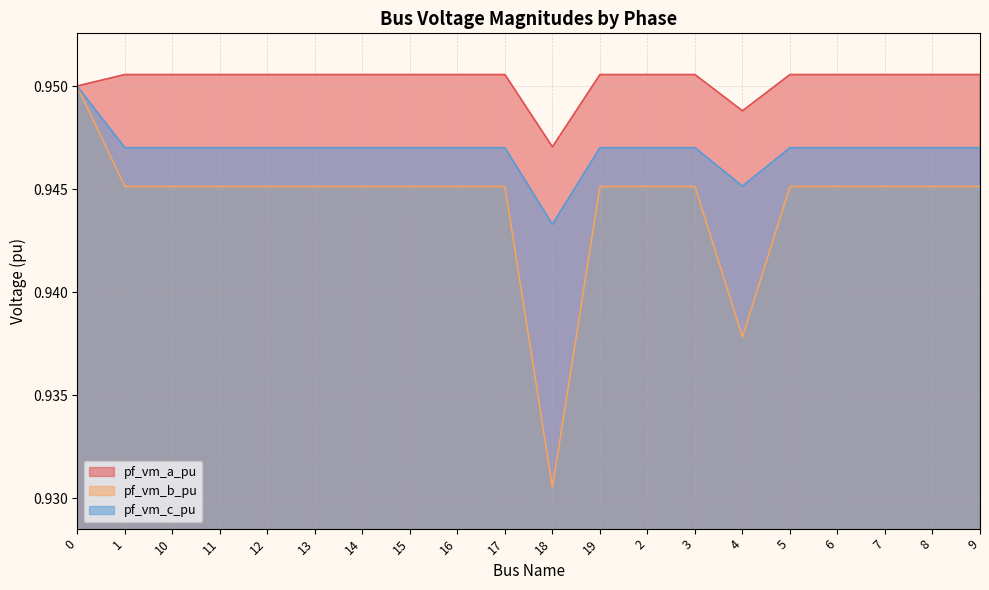

What is the label of the 12th point from the right?

16